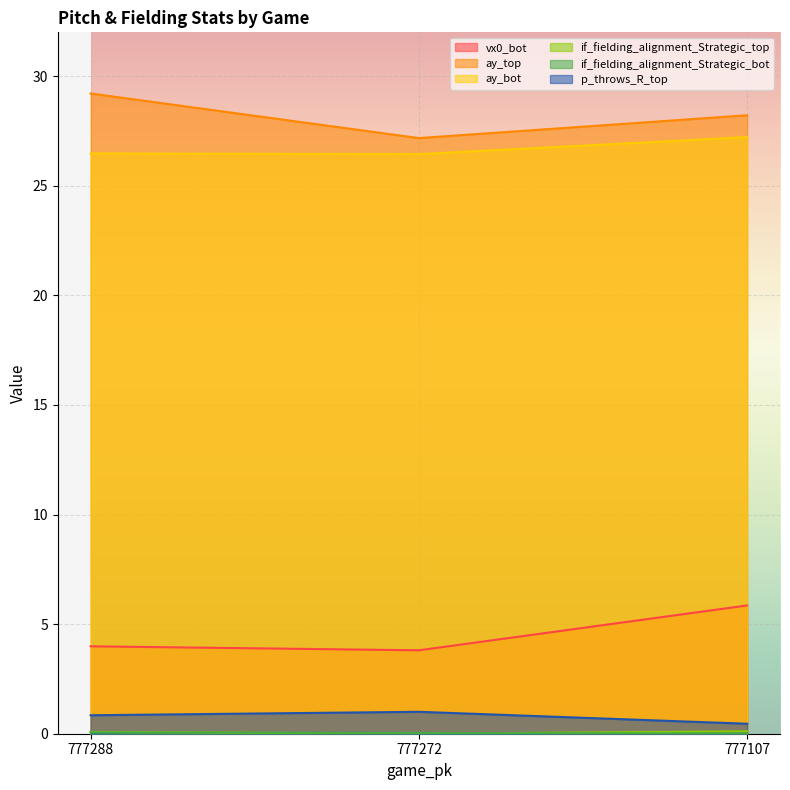

Where does the ay_top series first go above 28?

777288